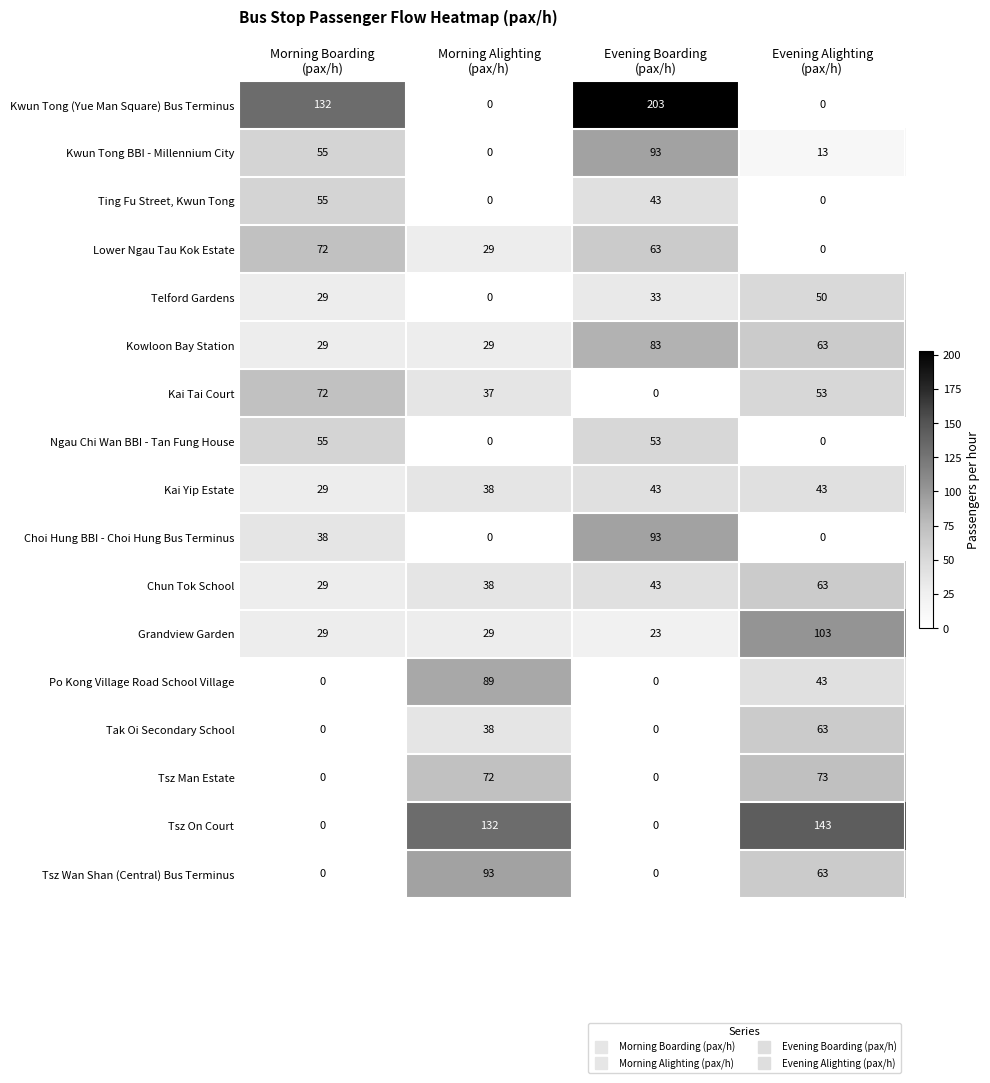

What is the average value of the Lower Ngau Tau Kok Estate series?

41